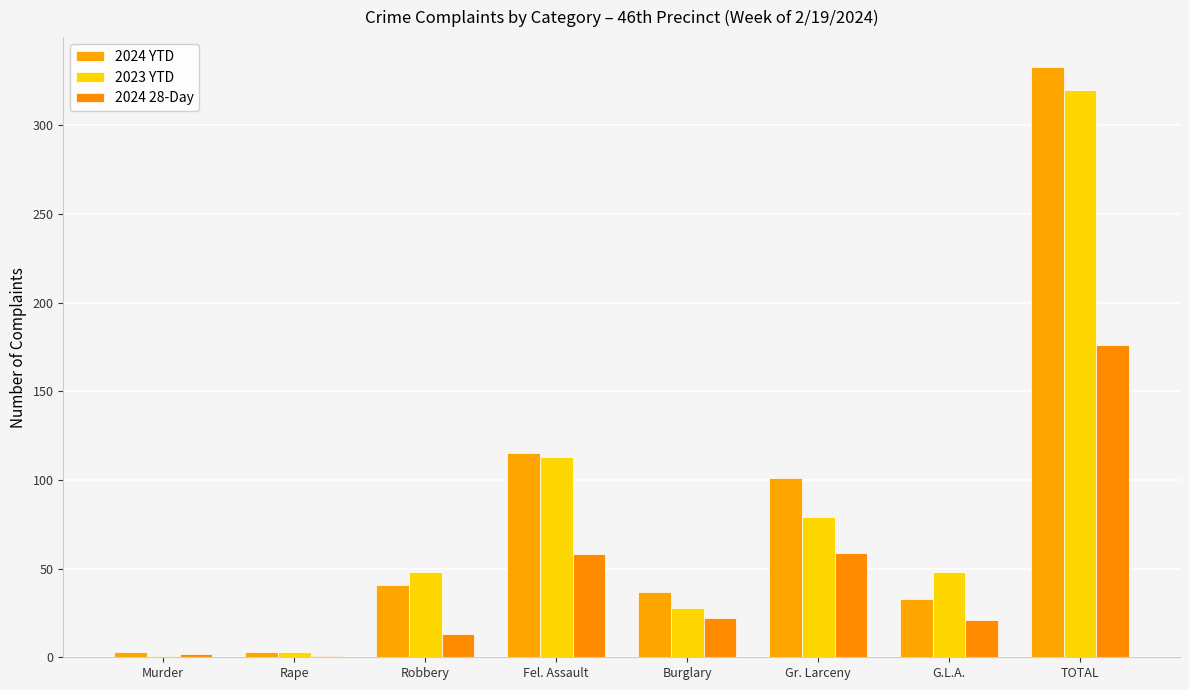

How many series are shown in this chart?

3